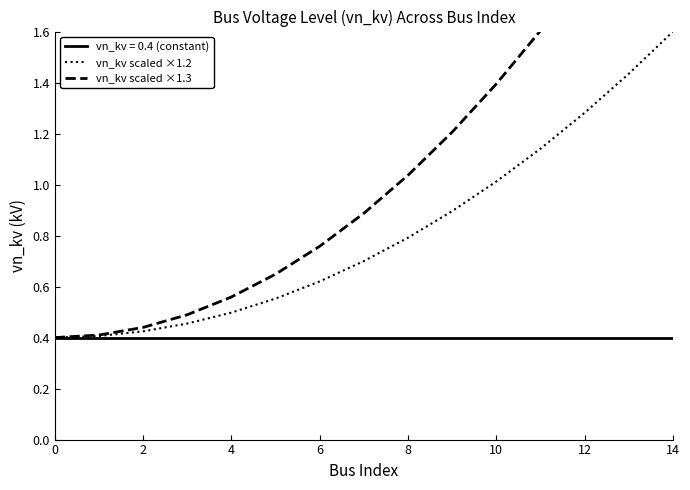

What is the difference between the maximum and second lowest values in the vn_kv scaled ×1.3 series?

1.9